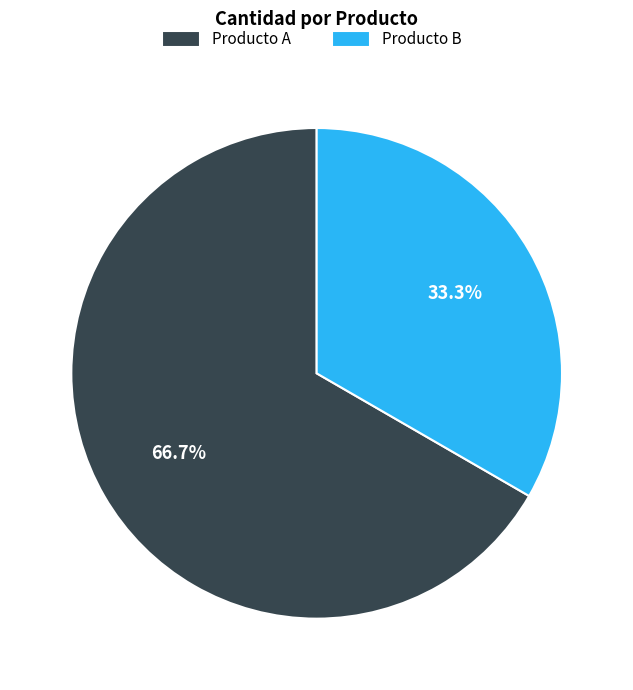

To the nearest percent, what is the average slice percentage?

50%